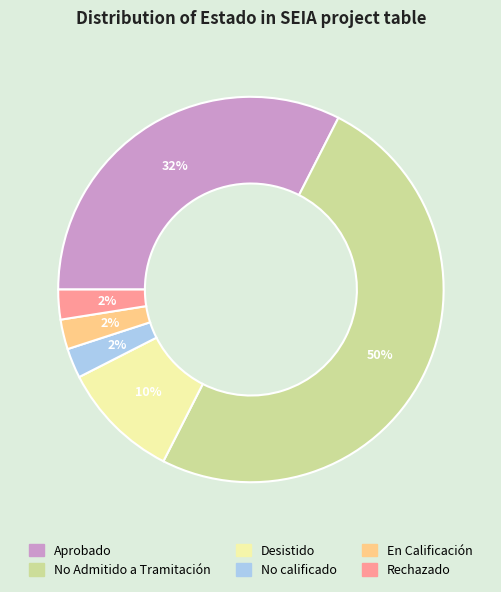

To the nearest percent, what is the average slice percentage?

17%